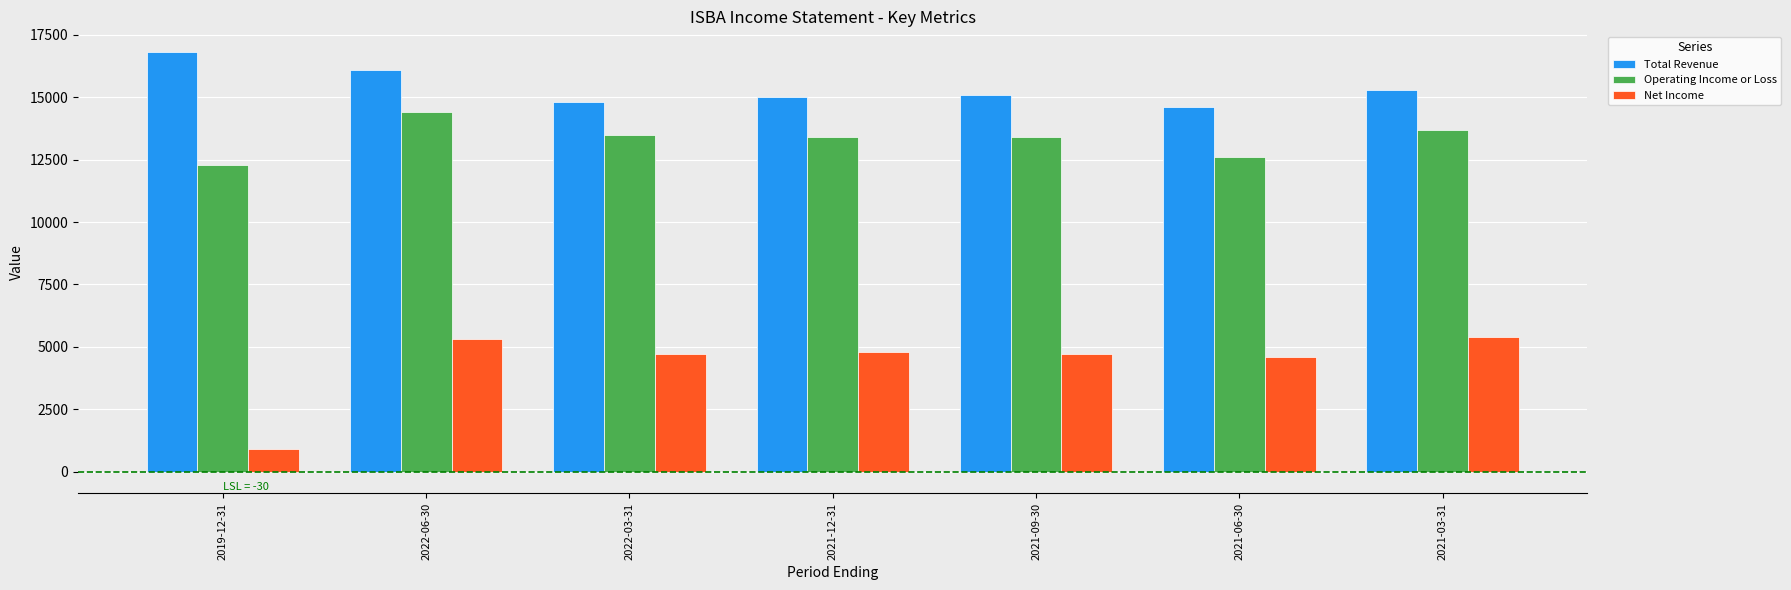

True or false: Total Revenue has a value of 10641 at 2022-06-30.

False